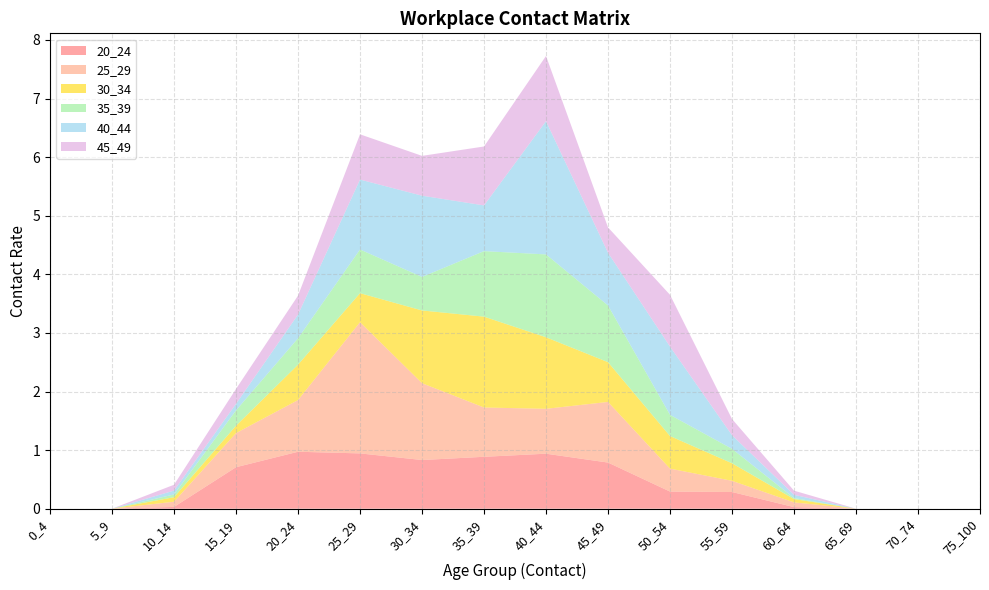

Reading left to right, extract all data points from this chart.

20_24: 0.0	0.0	0.0	0.7	1.0	0.9	0.8	0.9	0.9	0.8	0.3	0.3	0.0	0.0	0.0	0.0
25_29: 0.0	0.0	0.1	0.6	0.9	2.2	1.3	0.8	0.8	1.0	0.4	0.2	0.1	0.0	0.0	0.0
30_34: 0.0	0.0	0.1	0.1	0.6	0.5	1.2	1.6	1.2	0.7	0.6	0.3	0.1	0.0	0.0	0.0
35_39: 0.0	0.0	0.0	0.3	0.5	0.7	0.6	1.1	1.4	1.0	0.4	0.2	0.0	0.0	0.0	0.0
40_44: 0.0	0.0	0.1	0.1	0.4	1.2	1.4	0.8	2.3	0.9	1.2	0.2	0.1	0.0	0.0	0.0
45_49: 0.0	0.0	0.1	0.3	0.3	0.8	0.7	1.0	1.1	0.4	0.9	0.3	0.1	0.0	0.0	0.0